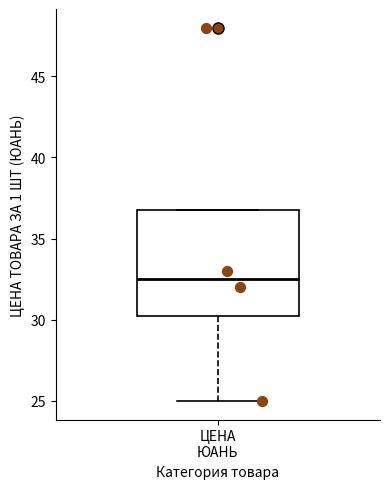

Transcribe this box plot: give where the median line is, the range the box spans, and where the two whiskers end, as read against the y-axis. The values are not printed on the chart, so give them approximately, as read against the axis.

median 32.5, box 30.5 to 37.0, whiskers 25.0 to 37.0